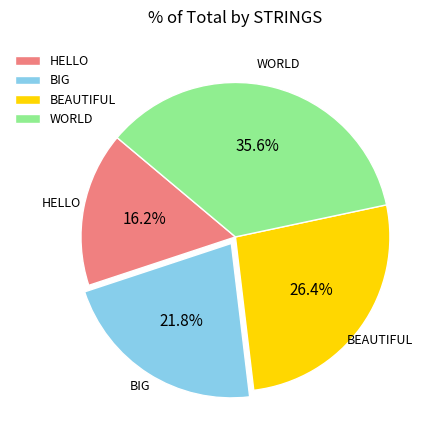

To the nearest percent, what portion does WORLD represent?

36%